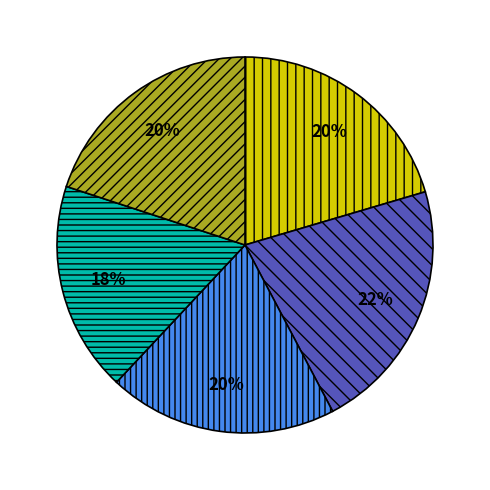

To the nearest percent, what is the difference between the largest and smallest slice percentages?

4%